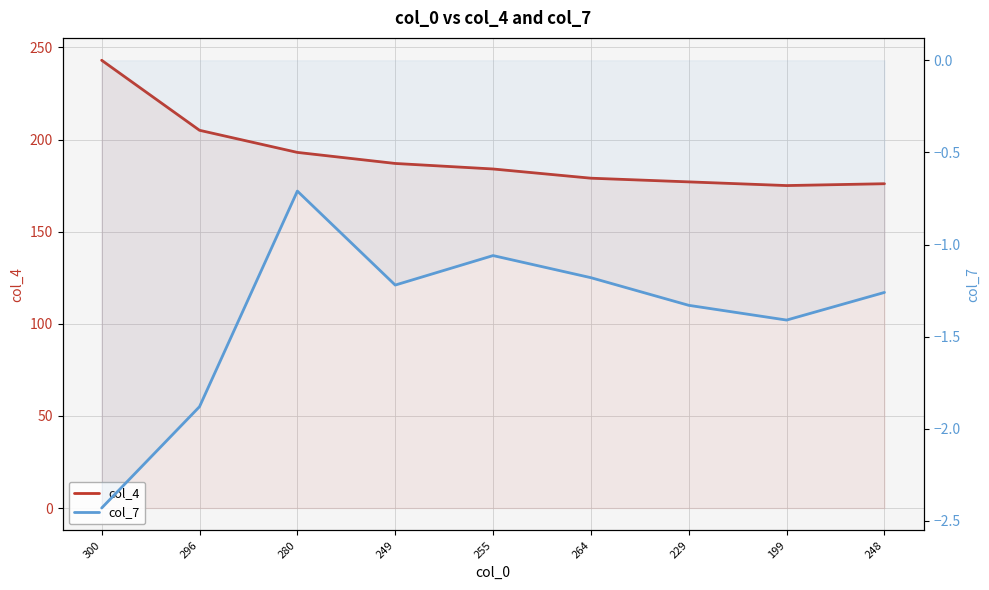

Rank the series by their maximum value, from lowest to highest.

col_7, col_4